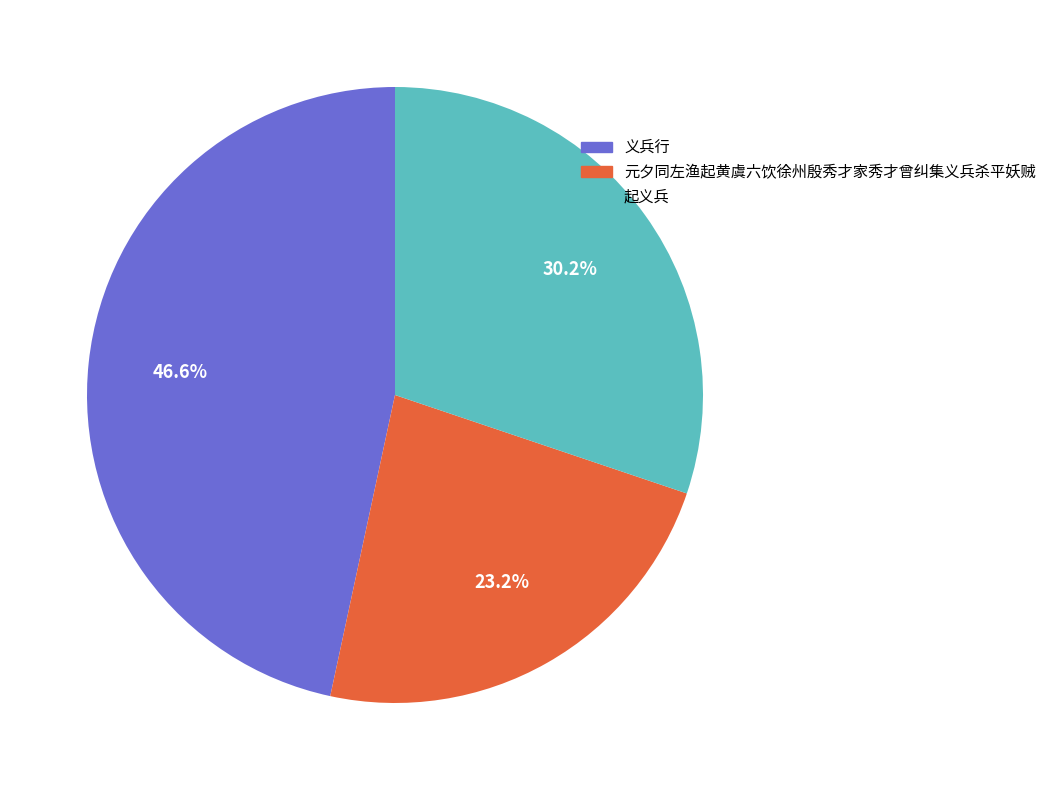

Is it true that 起义兵 is 17% of the pie?

False